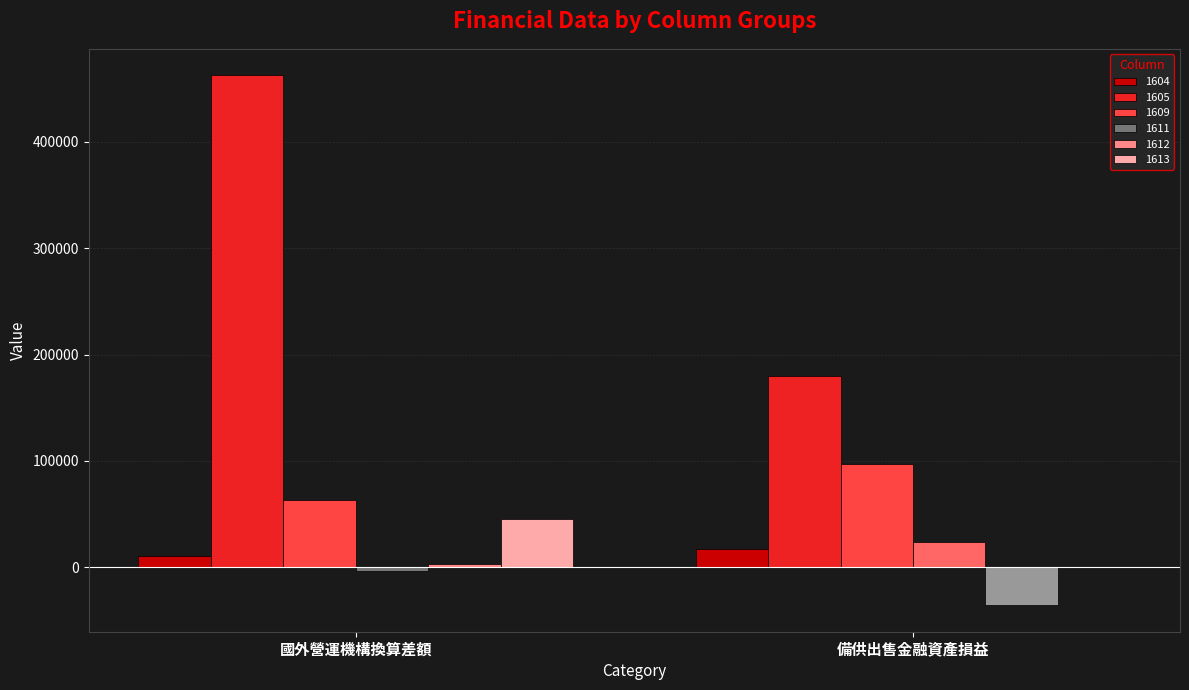

Which category has the highest value across all series?

國外營運機構換算差額